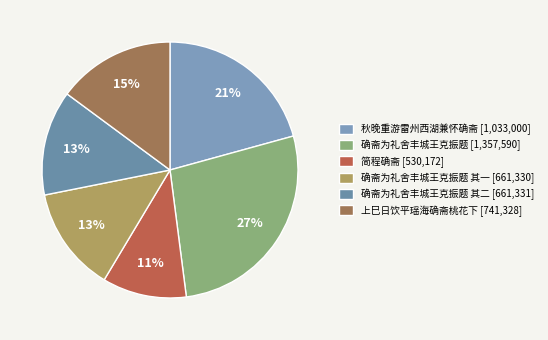

Is there any slice that represents more than half of the pie?

No